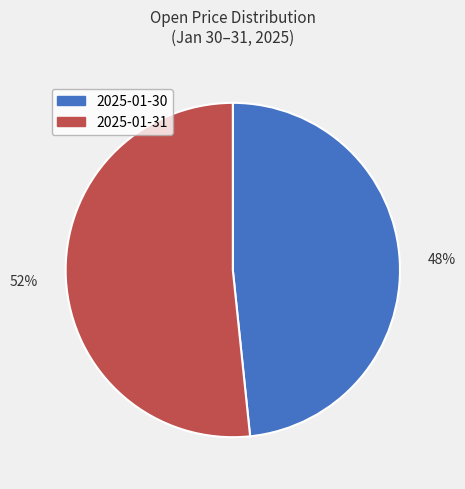

What is the smallest slice in the pie chart?

2025-01-30